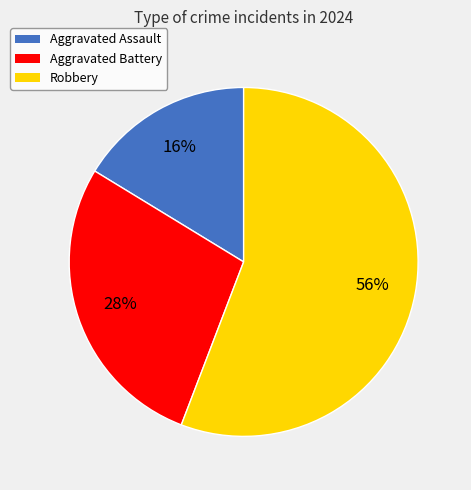

To the nearest percent, what percentage of the pie is Aggravated Assault?

16%